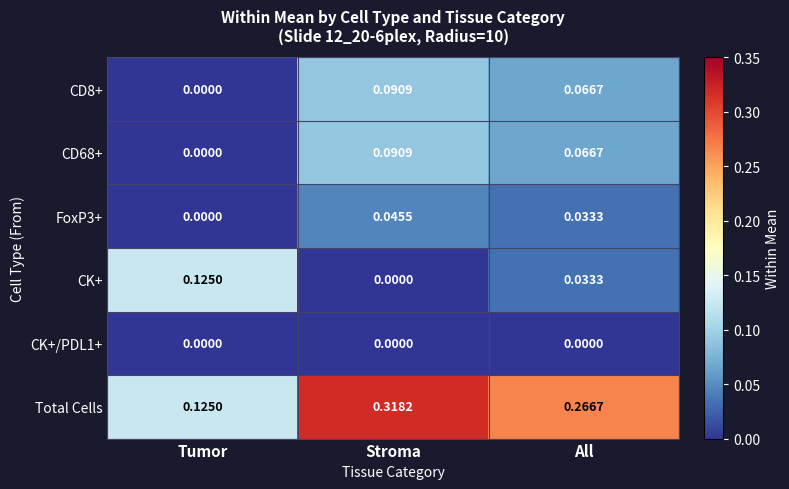

Which series has the largest range (max minus min)?

Total Cells